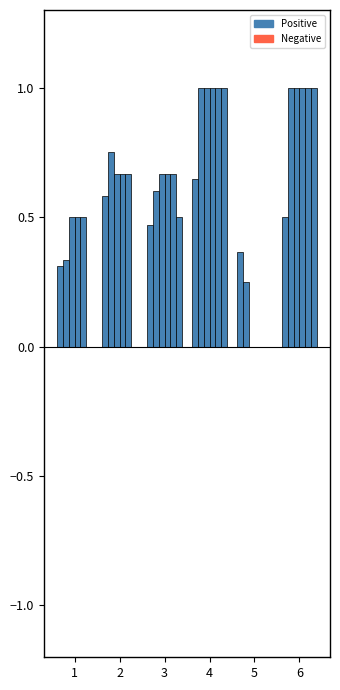

What is the approximate value of [Q][A] Acc PM at 6?

0.5